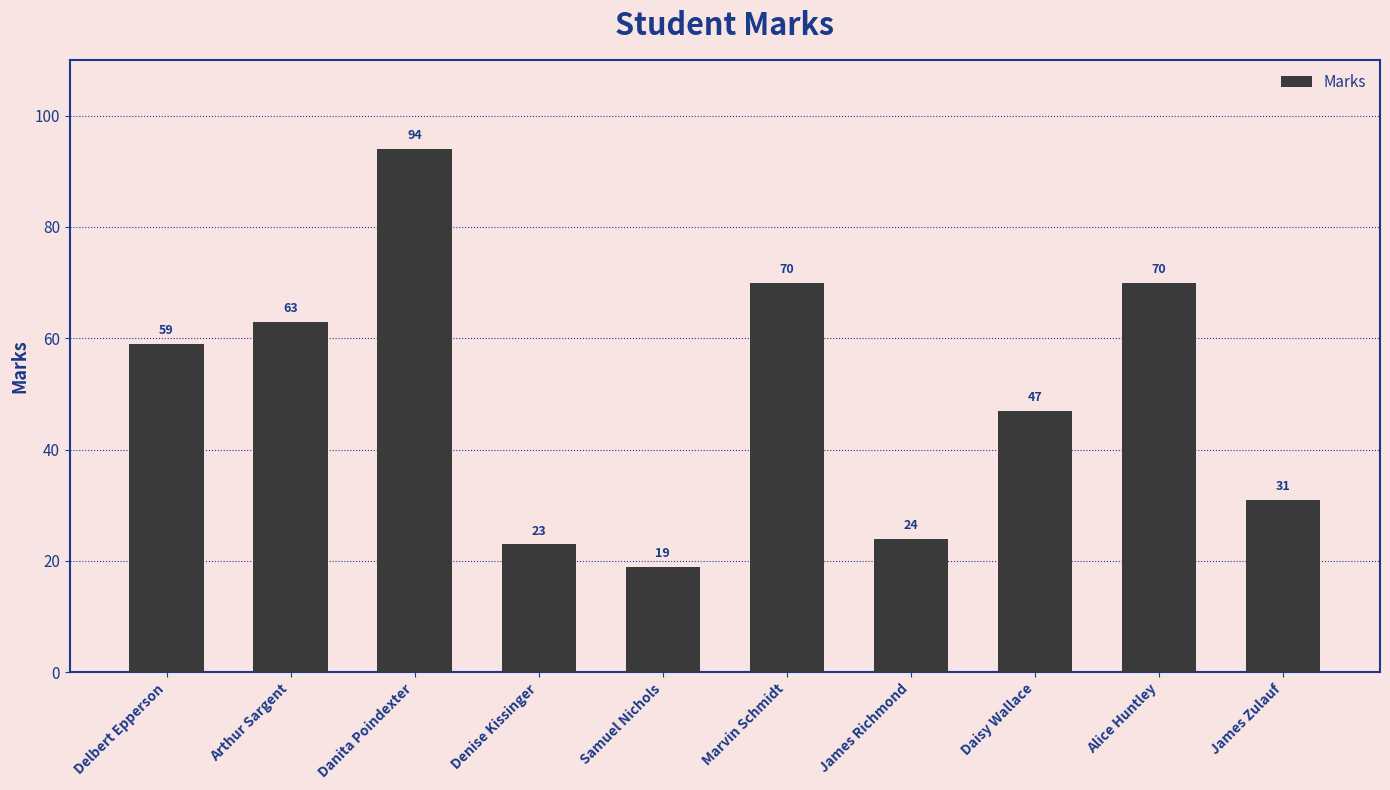

At which label is the value closest to 56?

Delbert Epperson